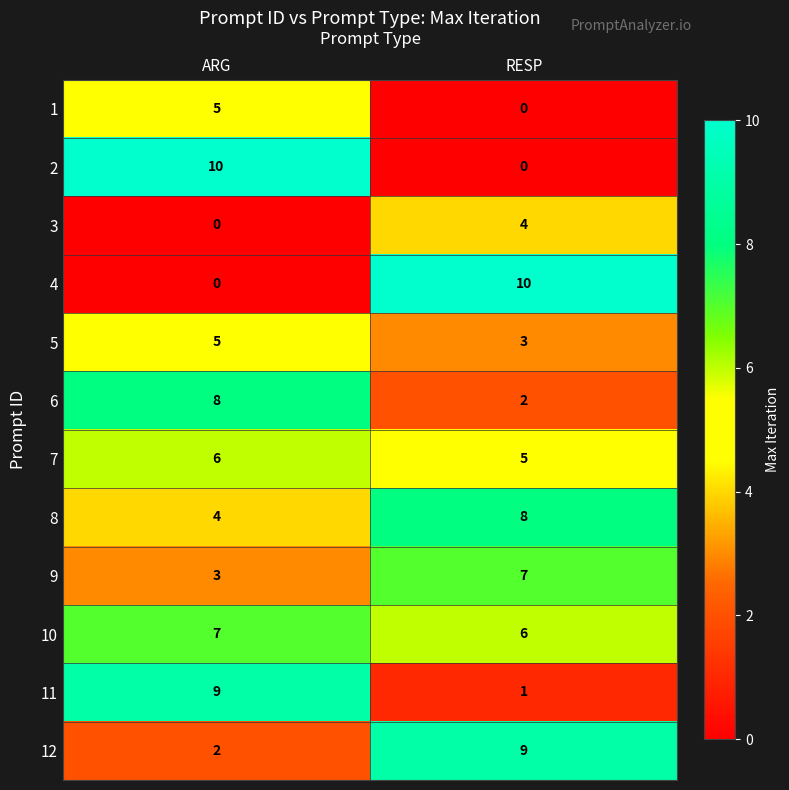

Which category has the highest value in the 10 series?

ARG